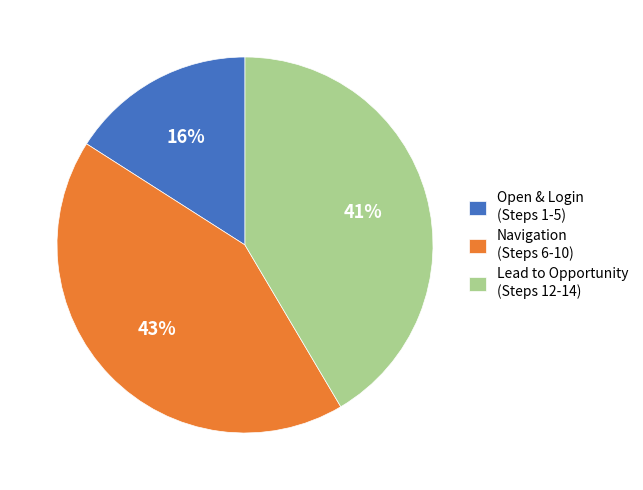

What is the ratio of the value at Lead to Opportunity (Steps 12-14) to the value at Navigation (Steps 6-10)?

1.0